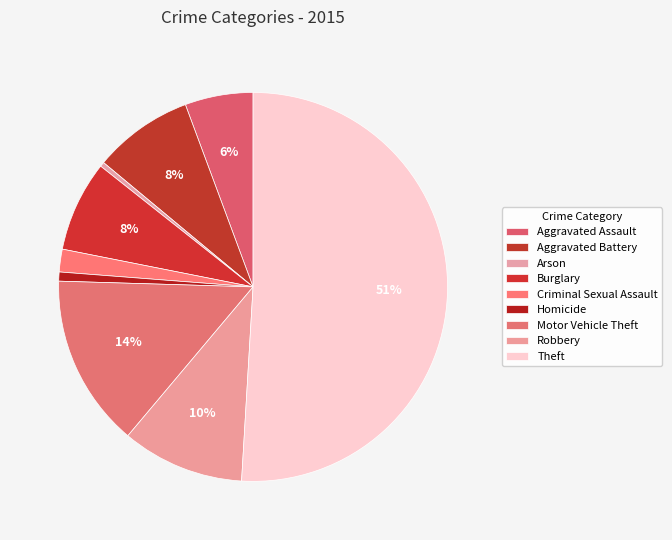

Count the number of slices in the pie.

9